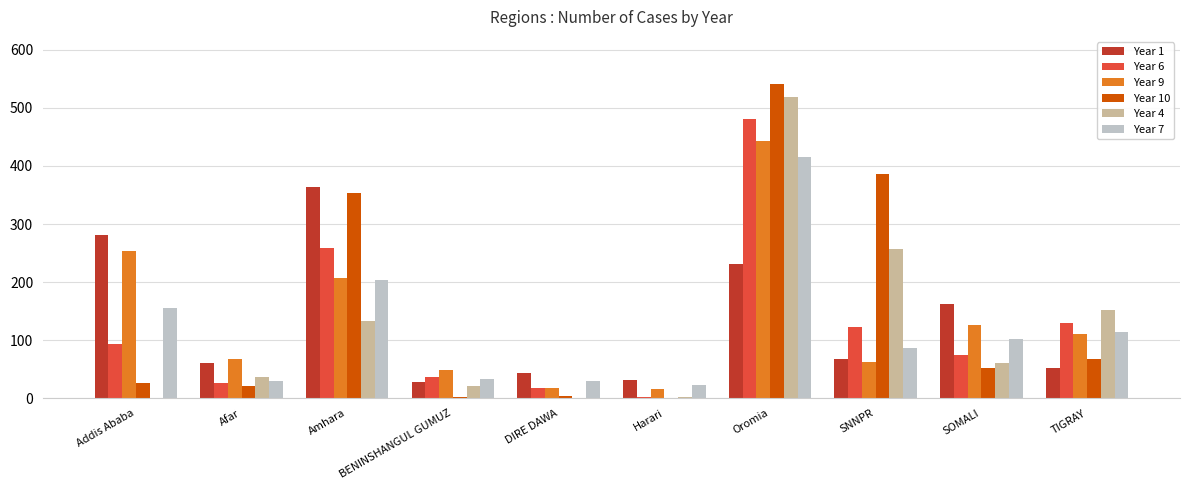

Between Amhara and SNNPR, which series saw the biggest shift?

Year 1